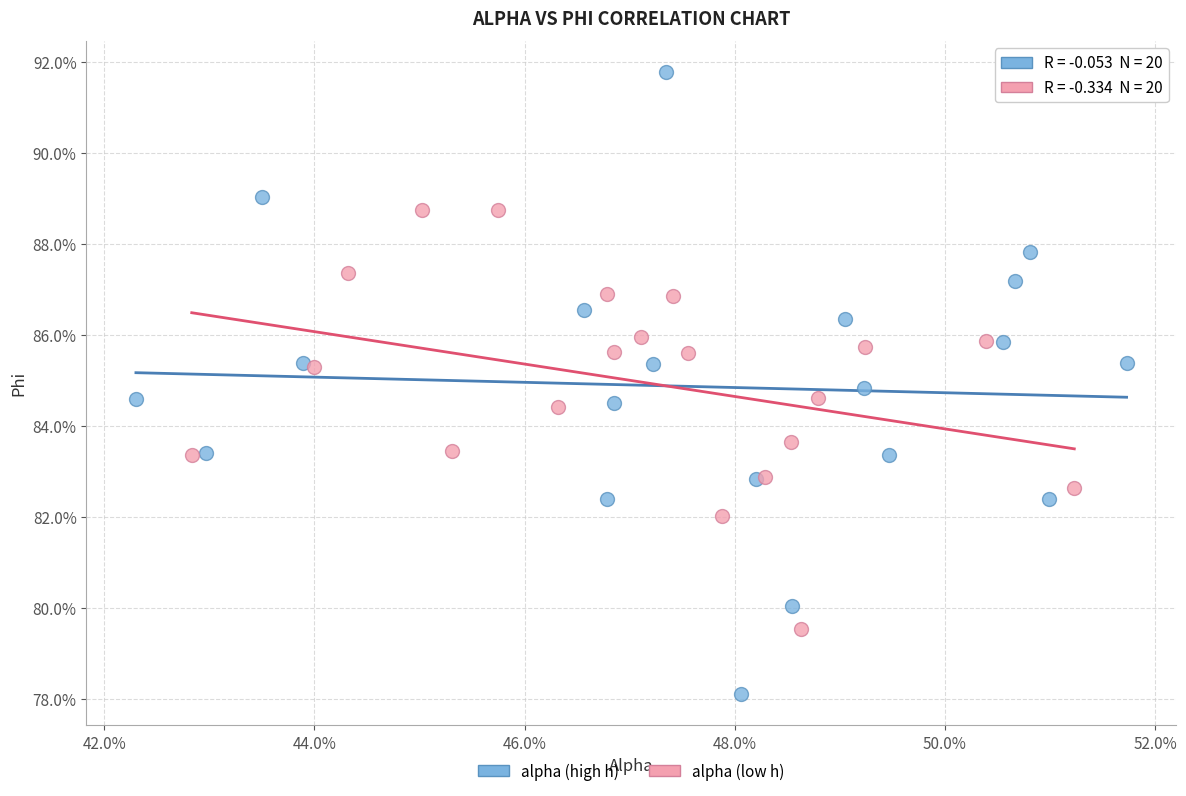

Which series contains the highest Y value?

alpha (high h)